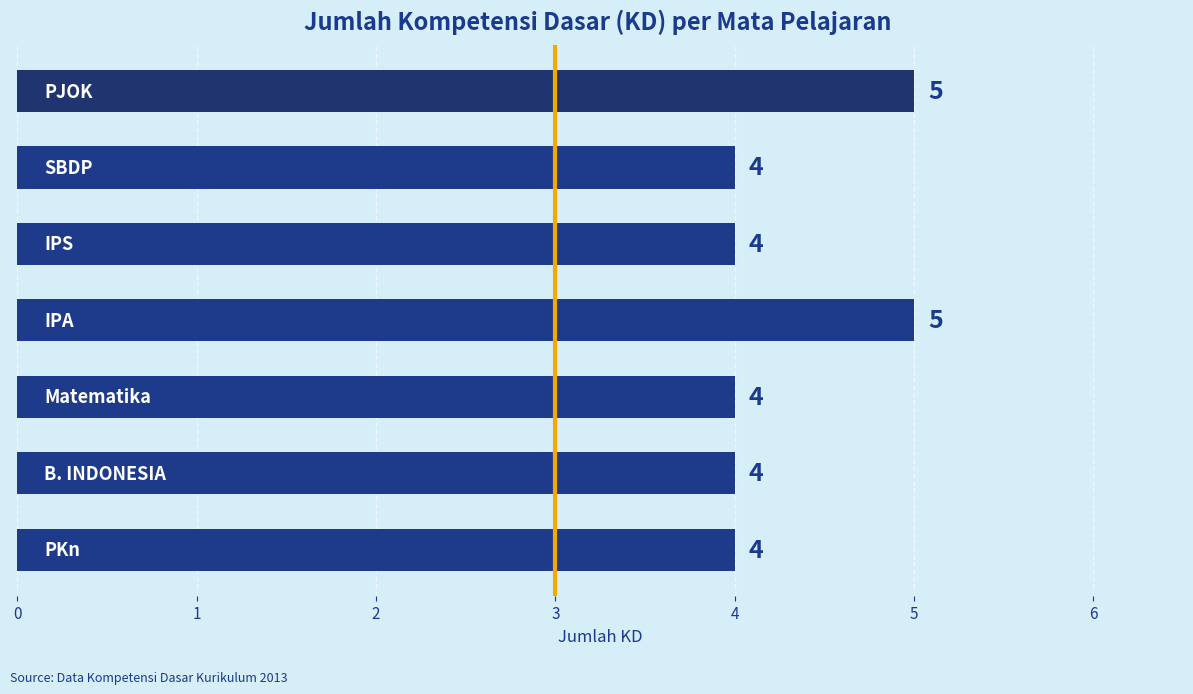

Reading bottom to top, what are all the values shown in this chart?

4	4	4	5	4	4	5